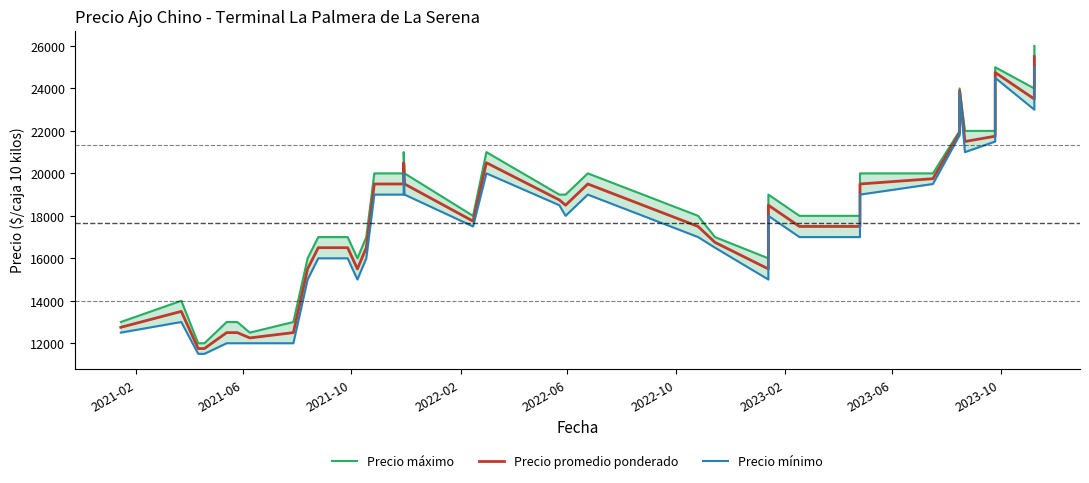

How many distinct data groups are displayed?

3